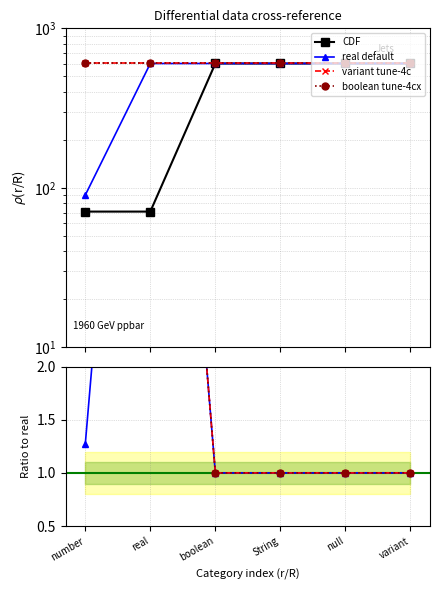

How many series are shown in this chart?

4